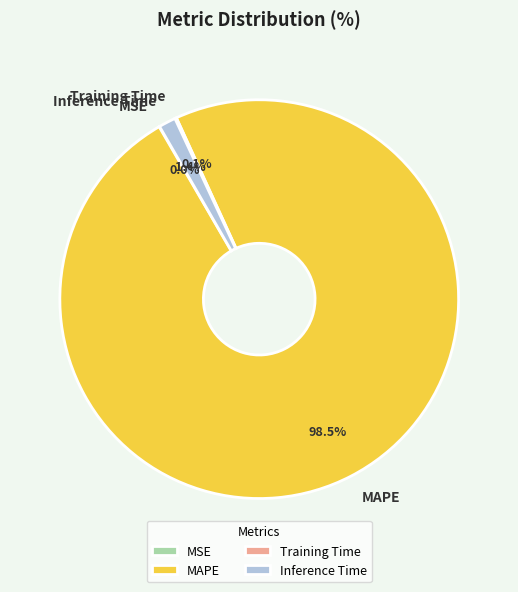

Which category has the biggest portion of the pie?

MAPE